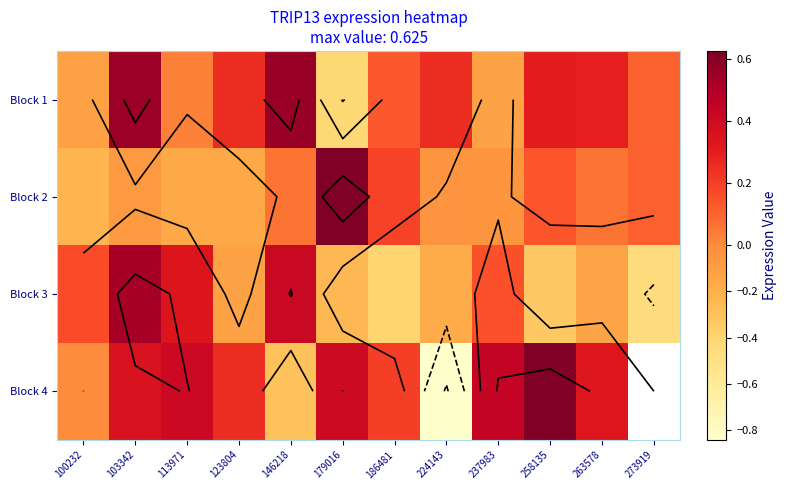

Rank the series by their average value, from highest to lowest.

Block 1, Block 2, Block 3, Block 4